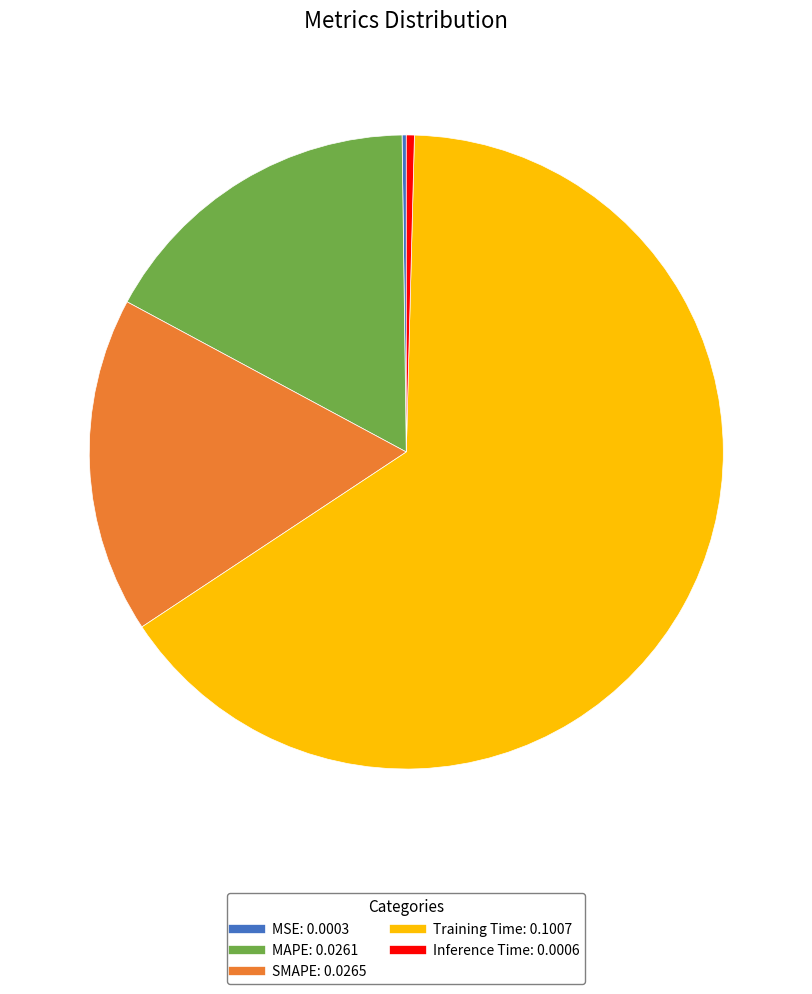

What is the largest slice in the pie chart?

Training Time